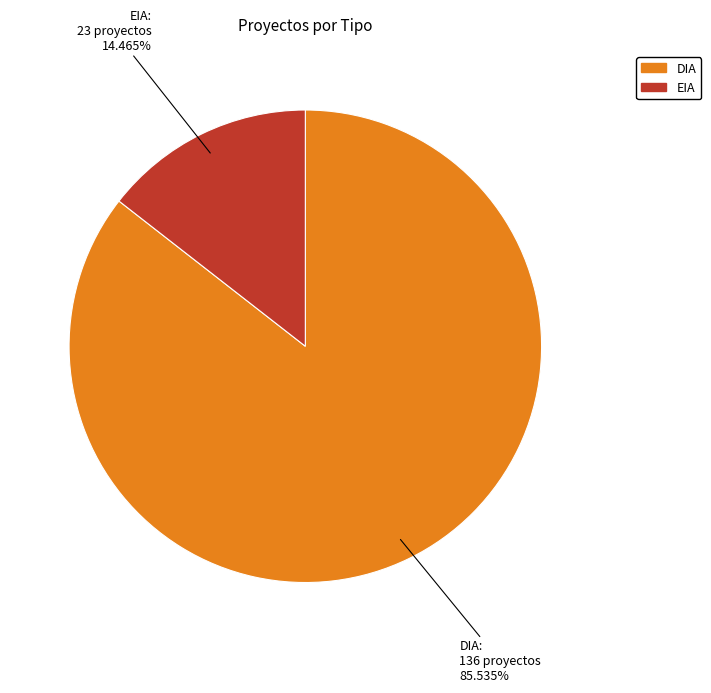

Which category accounts for the majority?

DIA